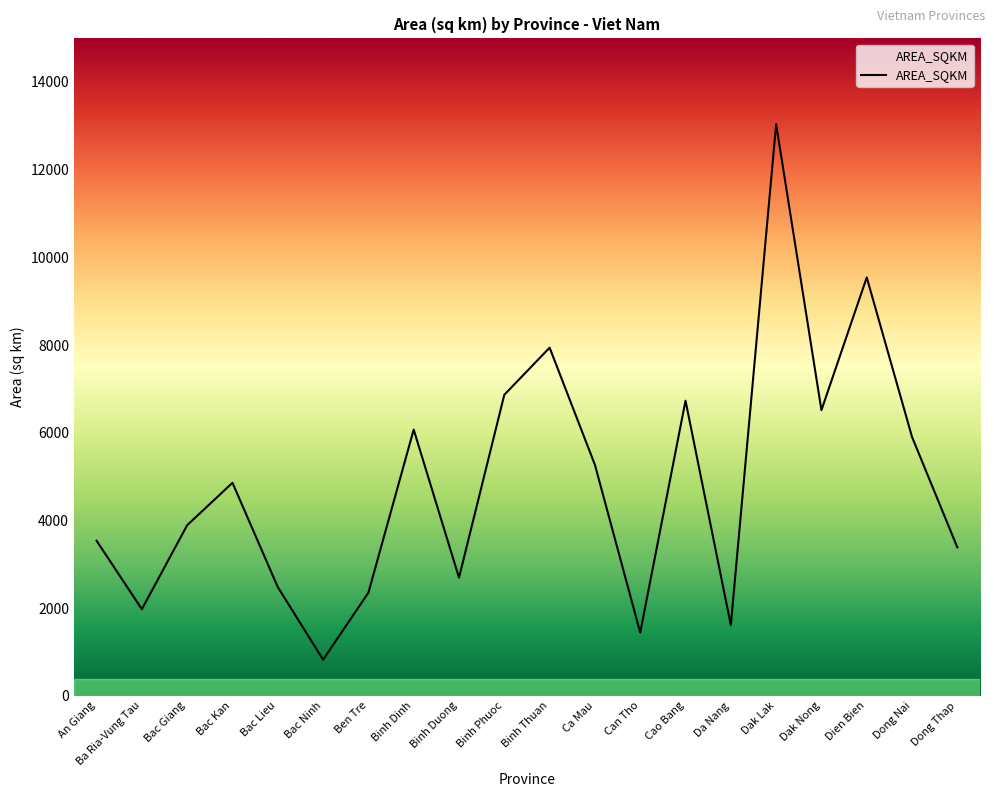

What value does the data have at Binh Duong?

2693.8